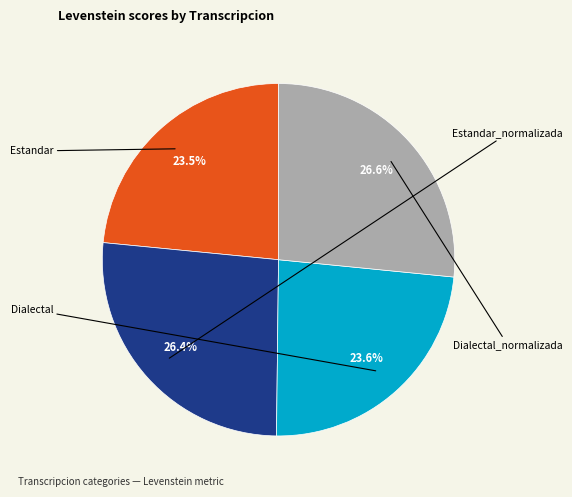

Is there any slice that represents more than half of the pie?

No